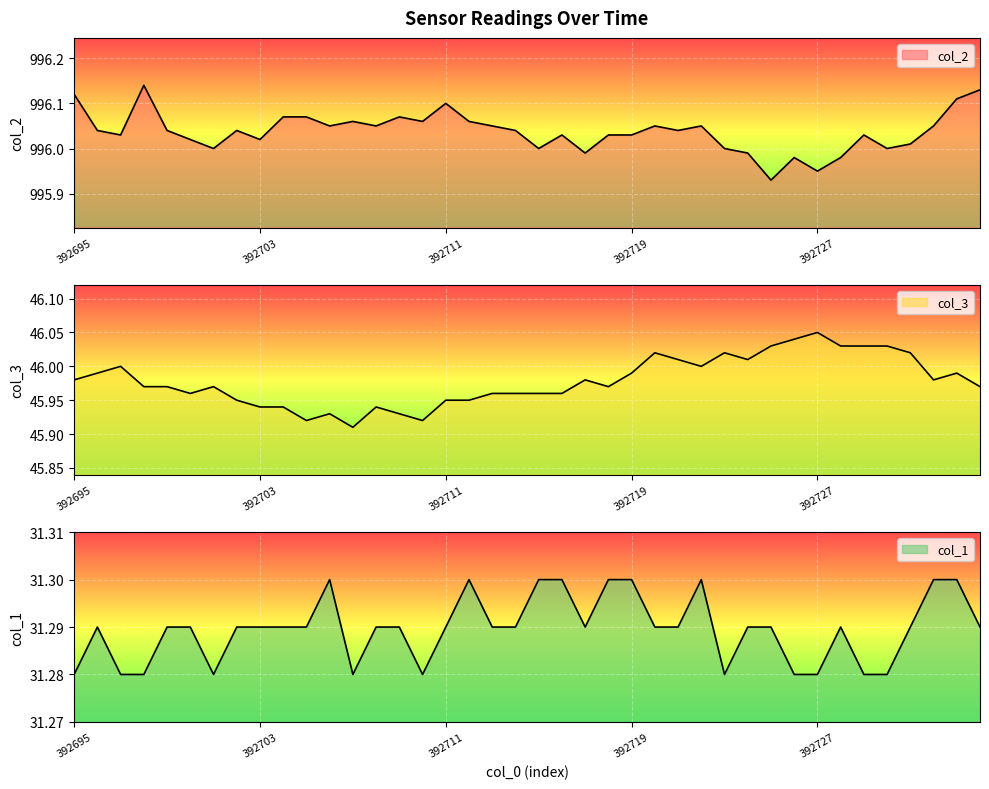

Count the number of categories in the chart.

40